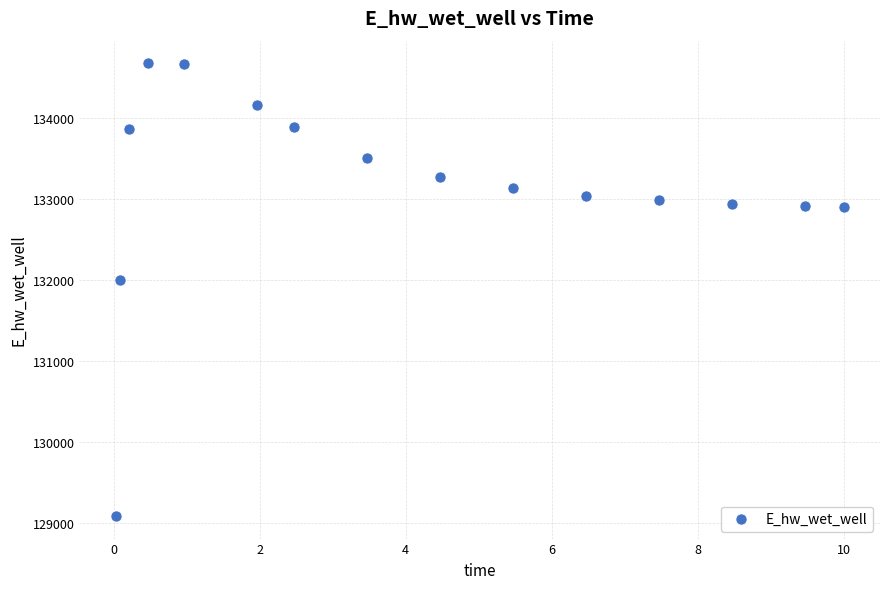

What is the range of X values (max minus min)?

10.0